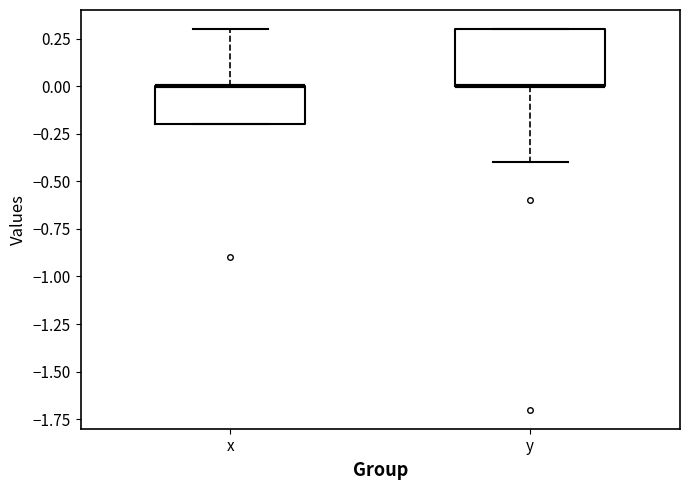

Reading left to right, read every box against the y-axis: the position of its median line, the range the box covers, and the ends of its whiskers. The values are not printed on the chart, so give them approximately, as read against the axis.

x: median 0.0 (drawn on the box's upper edge), box -0.2 to 0.0, whiskers -0.2 to 0.3
y: median 0.0 (drawn on the box's lower edge), box 0.0 to 0.3, whiskers -0.4 to 0.3